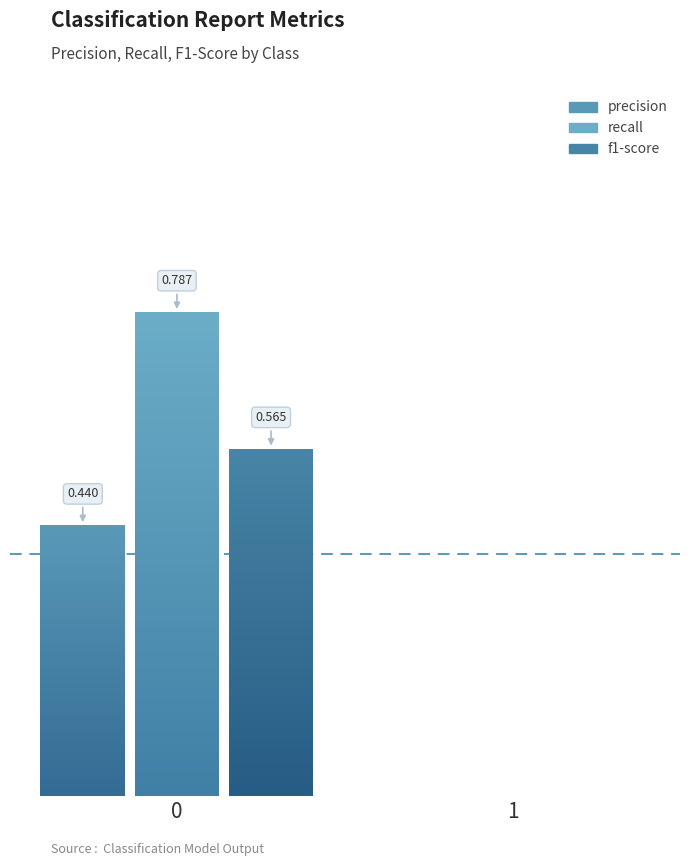

What is the difference between the maximum and minimum values in the f1-score series?

0.6